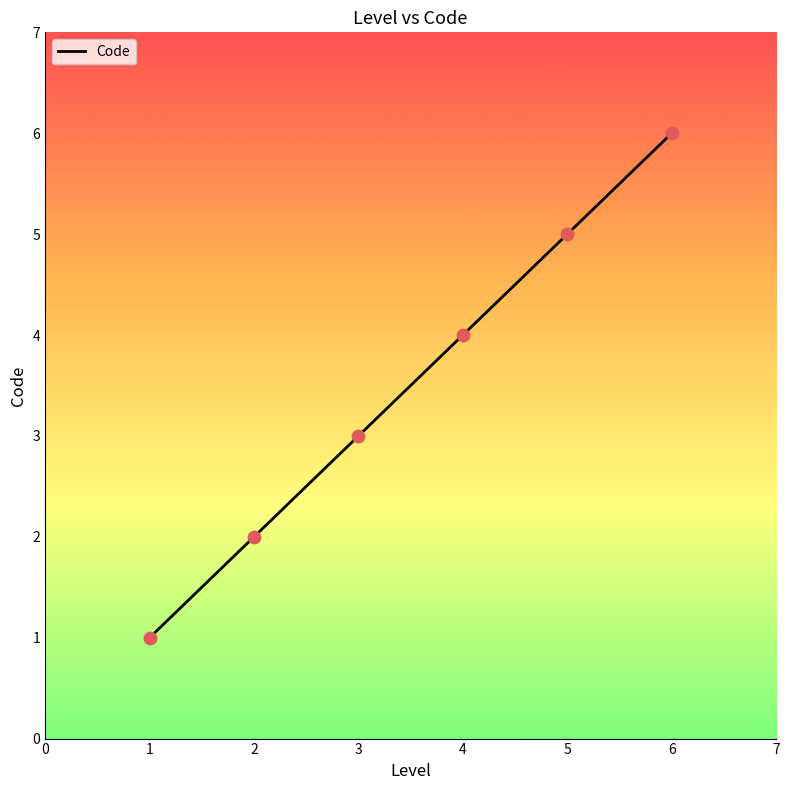

Which has a higher value, 1 or 5?

5